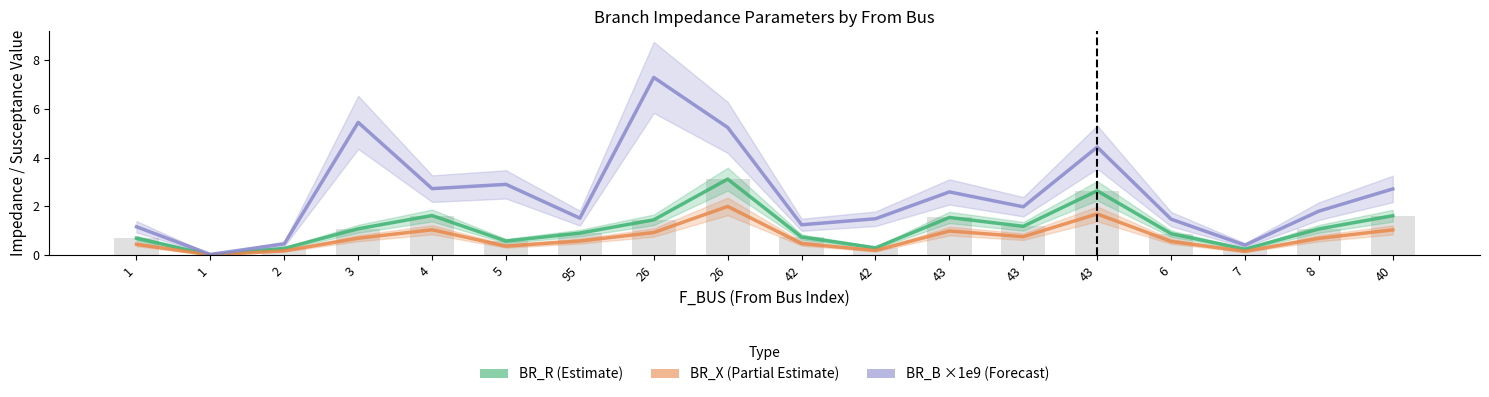

What is the difference between the second highest and second lowest values in the BR_B (×1e9) series?

5.0